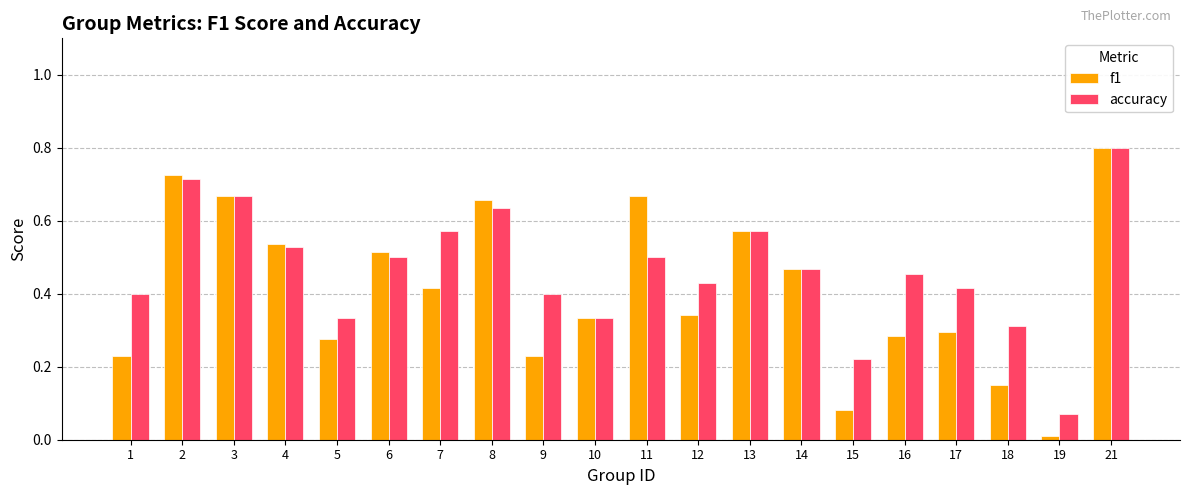

Which series changed the most between 15 and 18?

accuracy